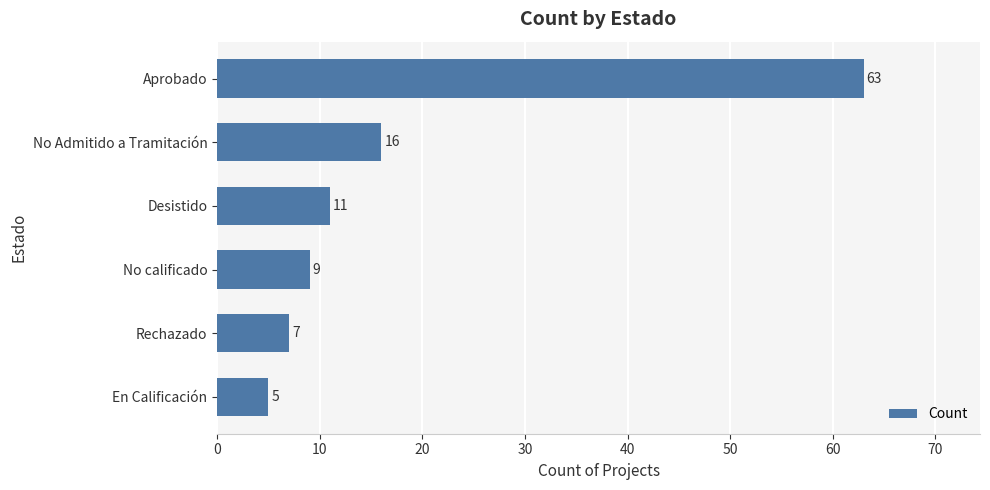

What is the change in value from Rechazado to Desistido?

+4